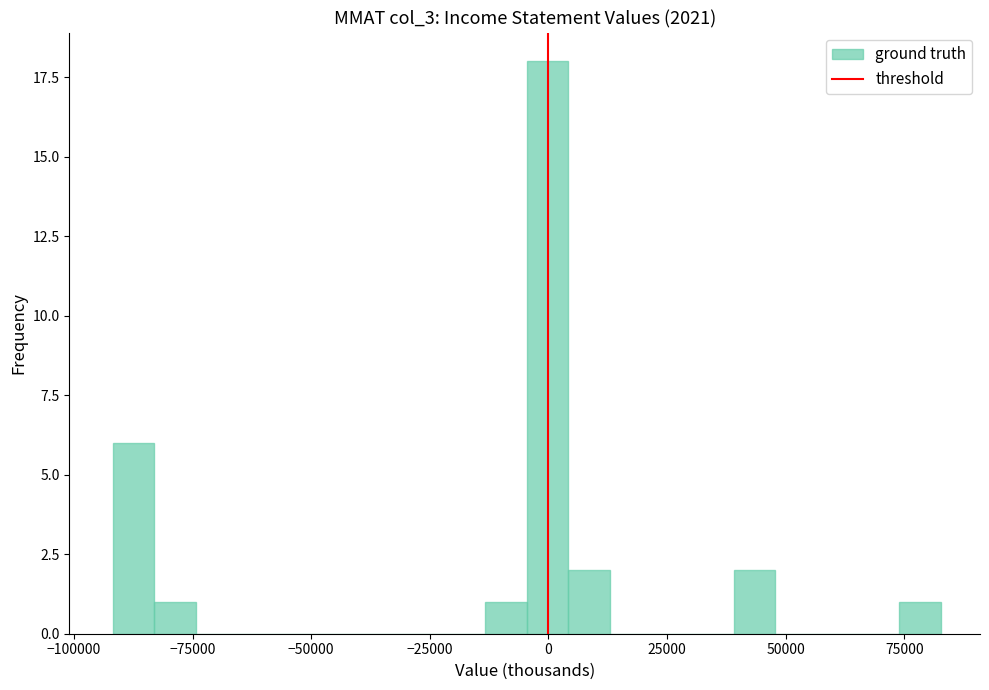

Around what value on the x-axis is the tallest bar? Give the approximate position of its centre, as read against the axis.

0